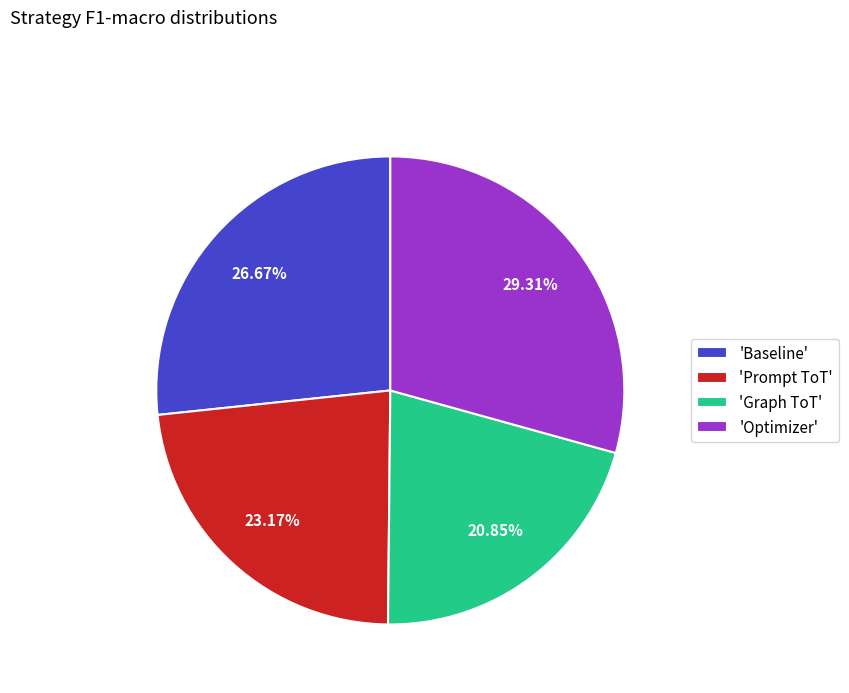

Is the sum of 'Optimizer' and 'Baseline' greater than half?

Yes